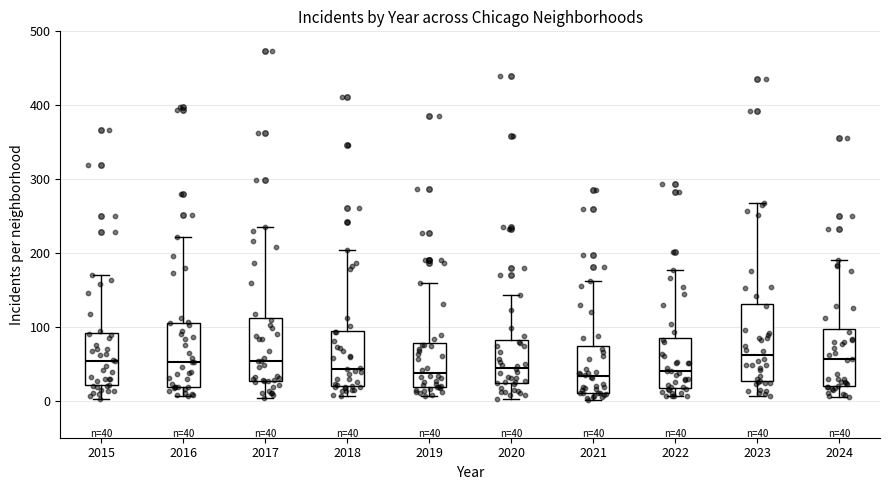

Comparing the boxes themselves (not the whiskers), which one is the tallest?

2023